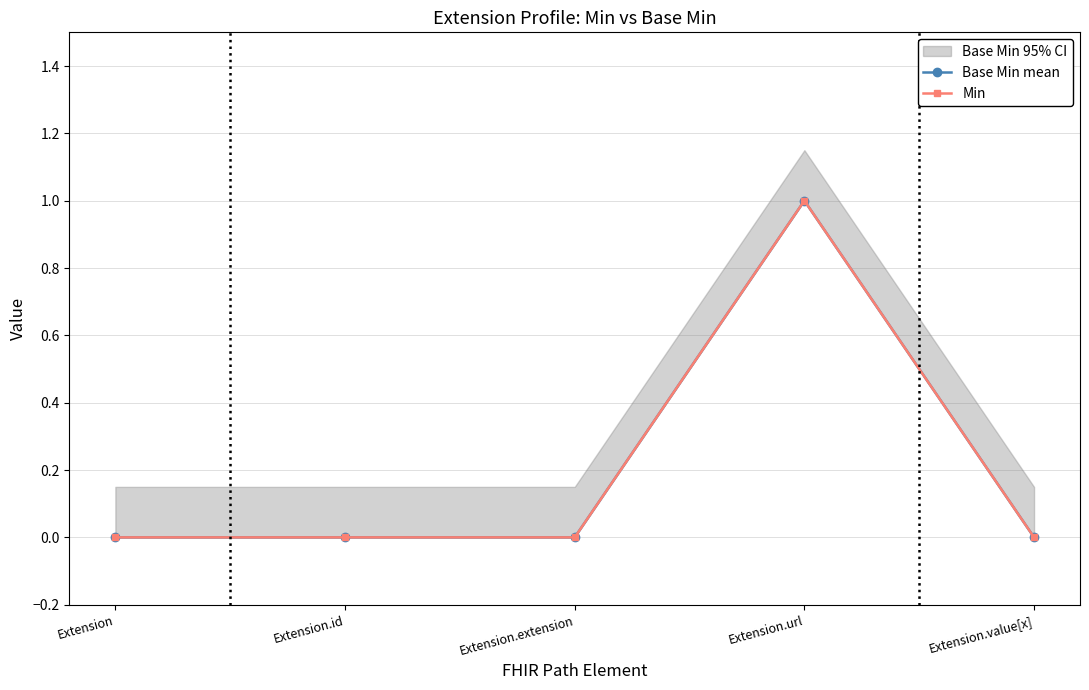

What is the sum of all Base Min mean values?

1